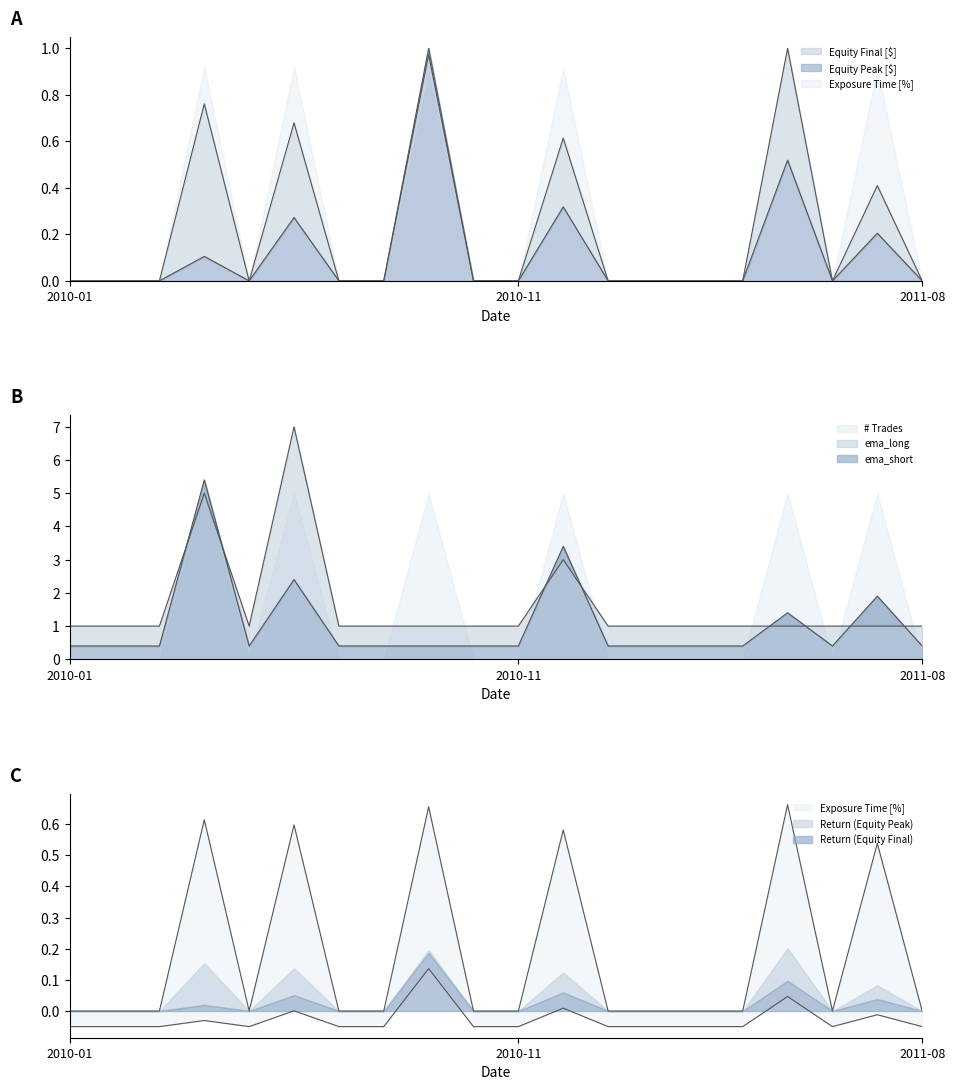

What is the label of the 11th point from the left?

2010-11